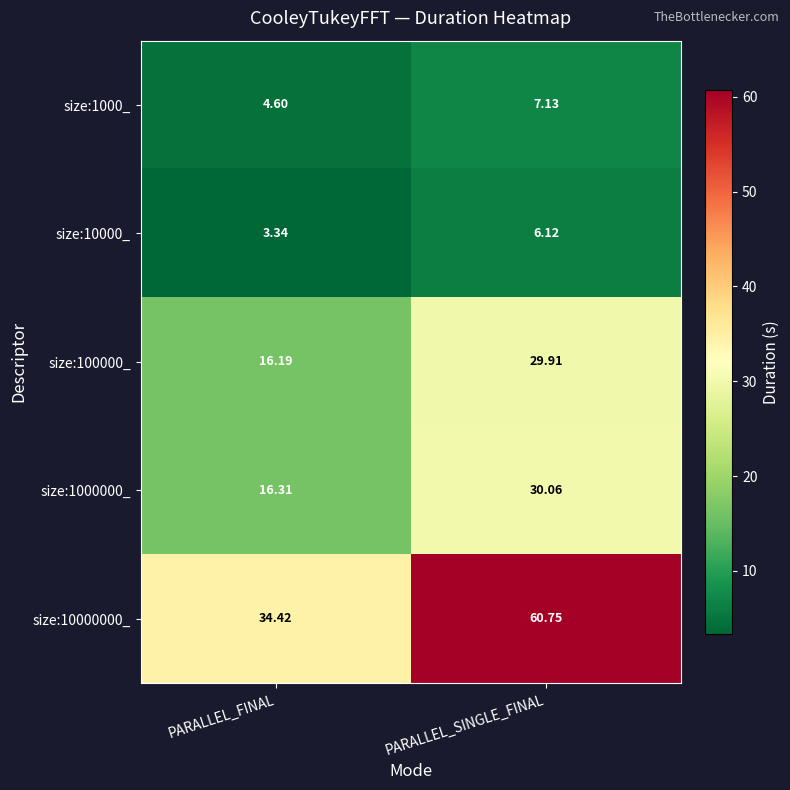

At which label is size:10000000_ closest to 47?

PARALLEL_FINAL